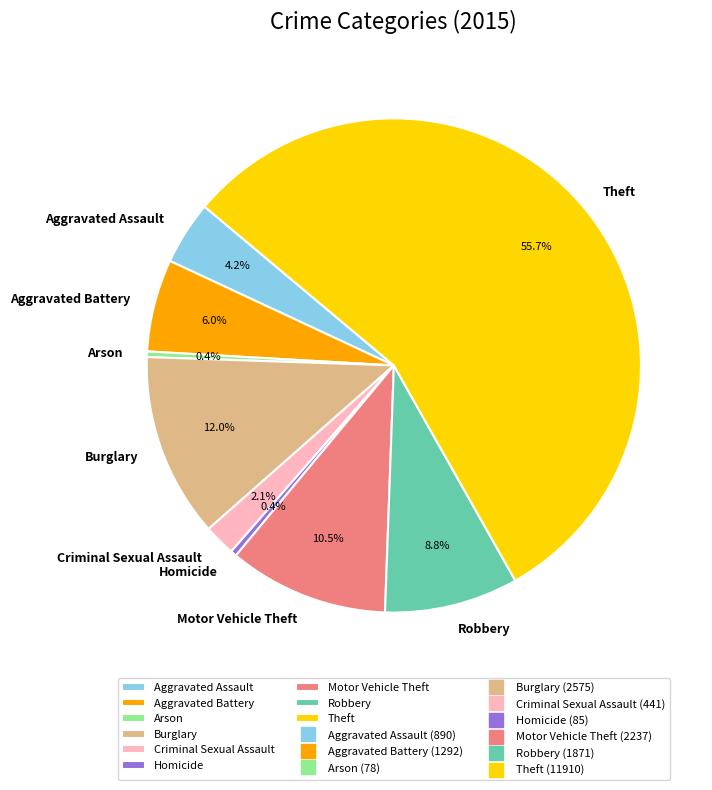

Which slice represents more than half of the pie?

Theft